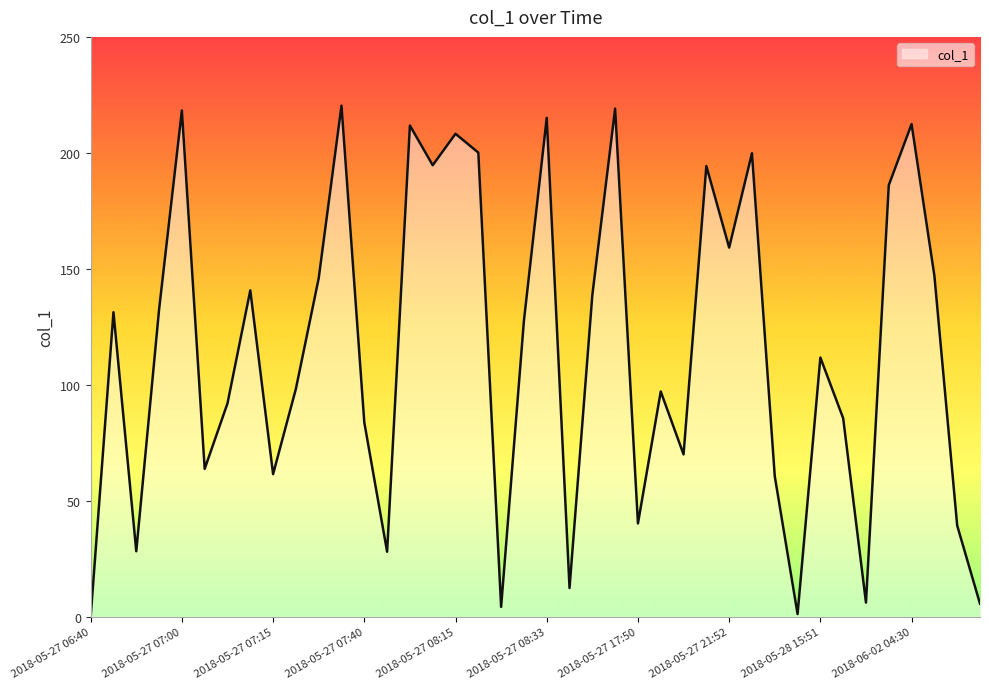

What is the greatest value displayed?

220.4